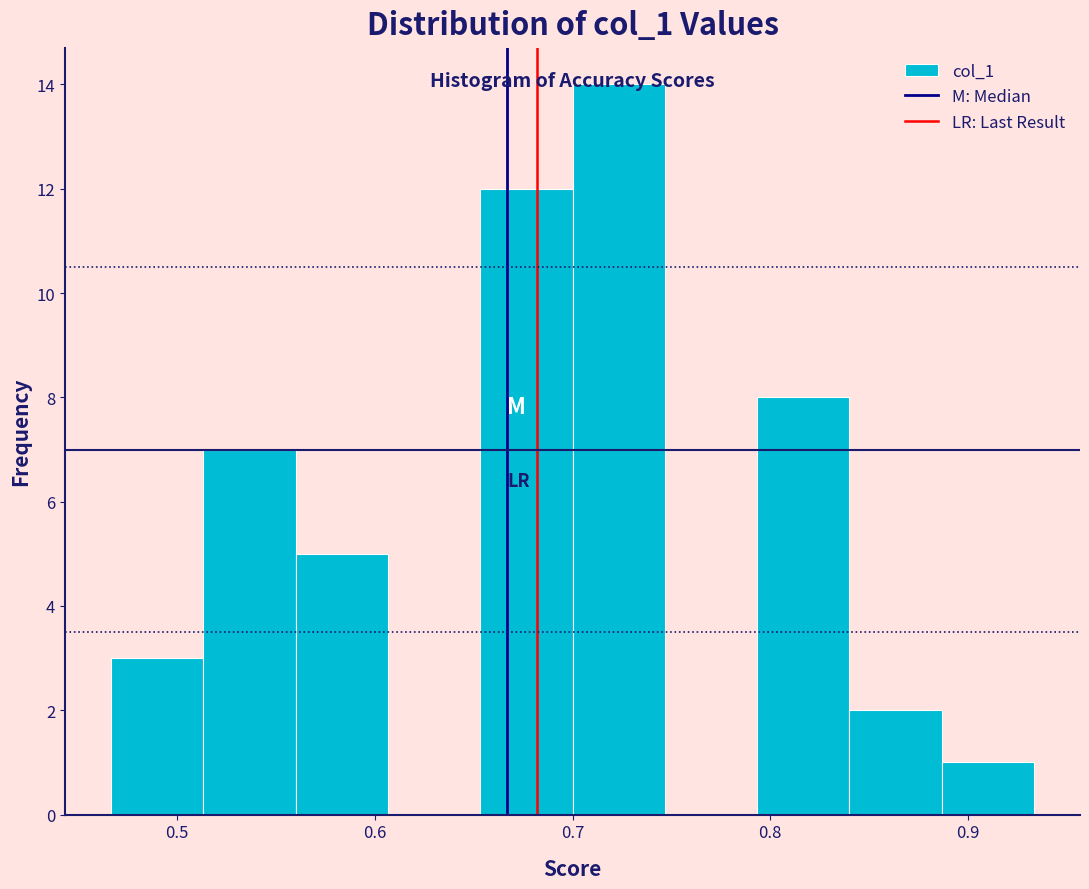

Reading left to right, list every bar in this chart as the range it spans on the x-axis followed by its height. Neither the bar edges nor the heights are printed on the chart, so give them approximately, as read against the axes.

0.47 to 0.51: 3
0.51 to 0.56: 7
0.56 to 0.61: 5
0.61 to 0.65: 0
0.65 to 0.70: 12
0.70 to 0.75: 14
0.75 to 0.79: 0
0.79 to 0.84: 8
0.84 to 0.89: 2
0.89 to 0.93: 1